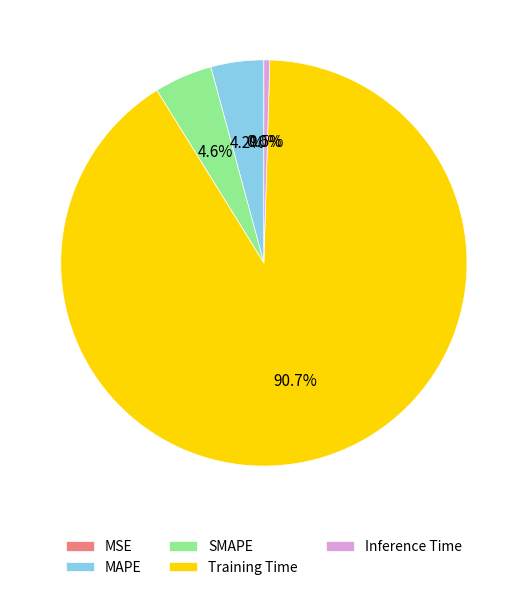

Which slice is the largest?

Training Time